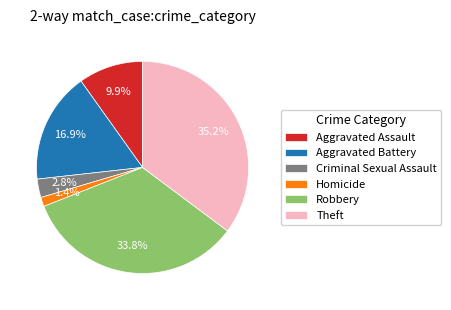

Do Theft and Criminal Sexual Assault together represent more than half of the pie?

No